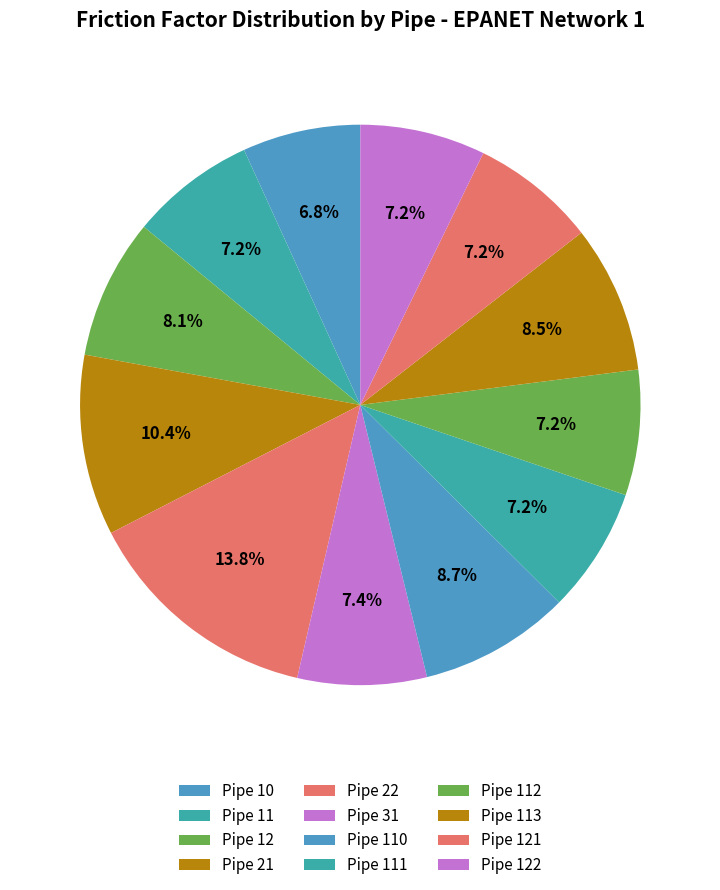

To the nearest percent, what is the average slice percentage?

8%